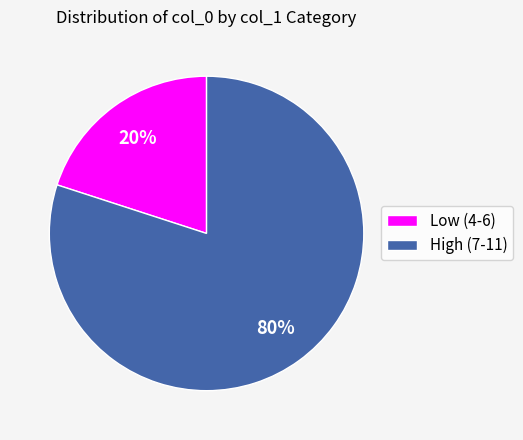

Is the sum of High (7-11) and Low (4-6) greater than half?

Yes